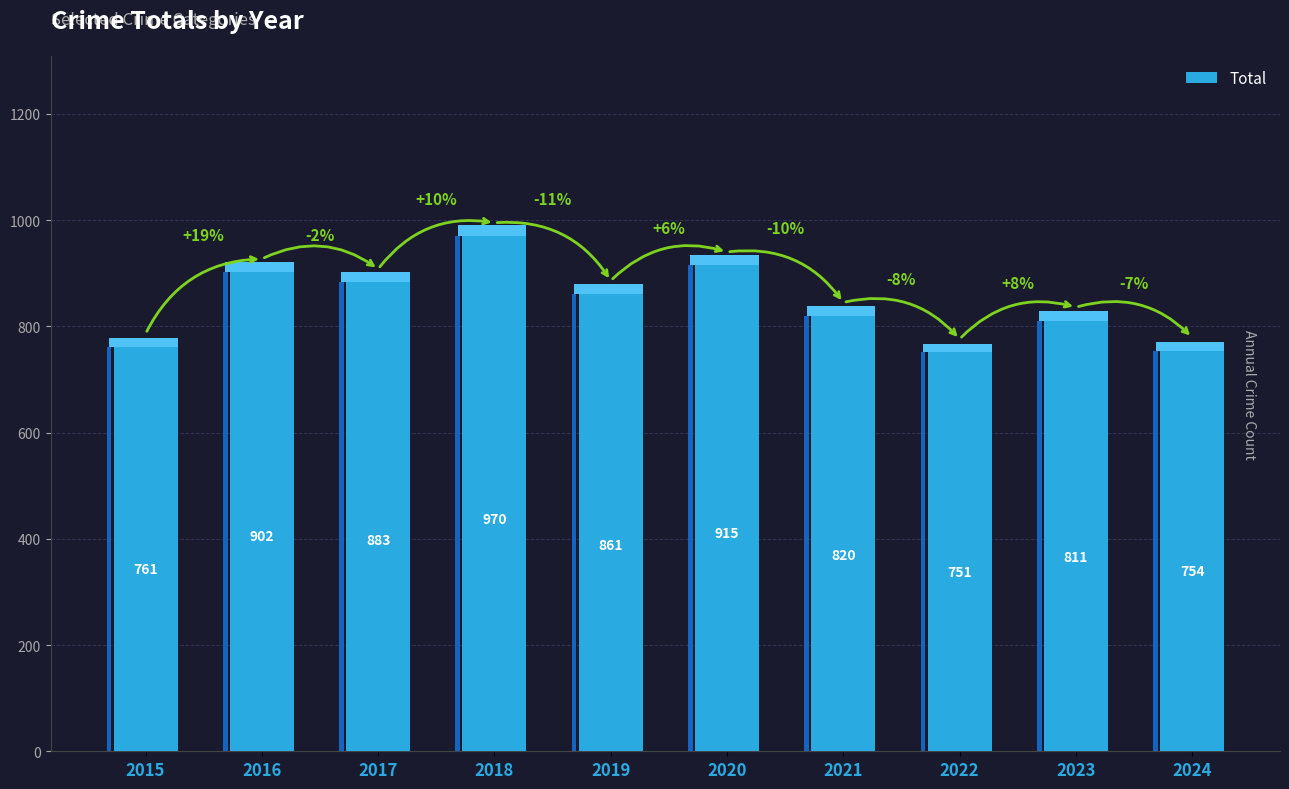

Which label corresponds to the largest value in the chart?

2018